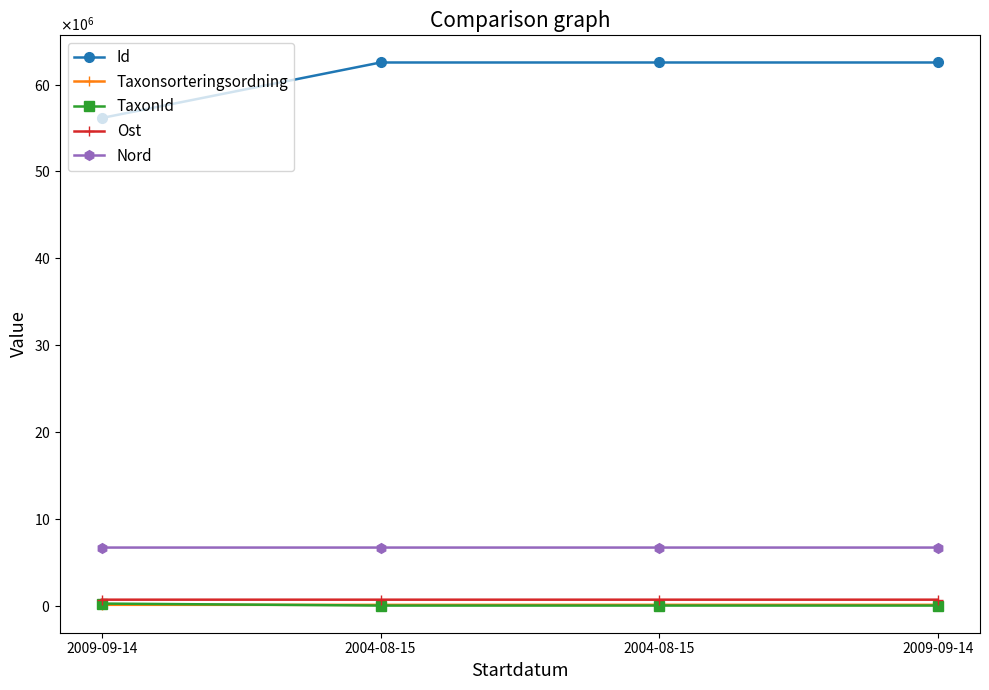

What are all the series names shown in the legend?

Id, Taxonsorteringsordning, TaxonId, Ost, Nord